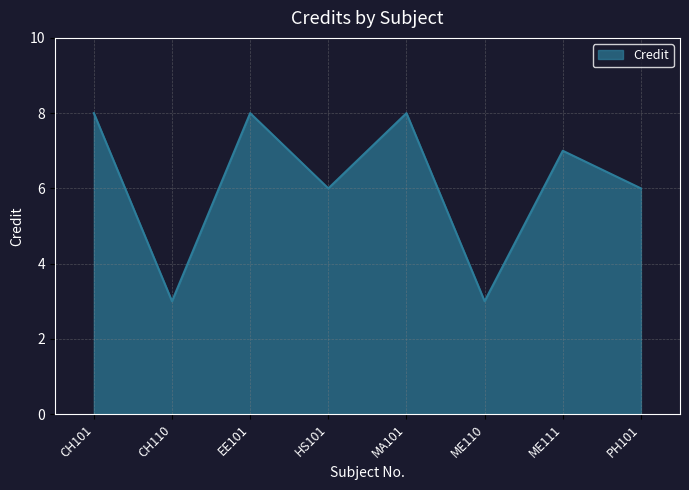

The chart shows a value of 6 at PH101. True or false?

True